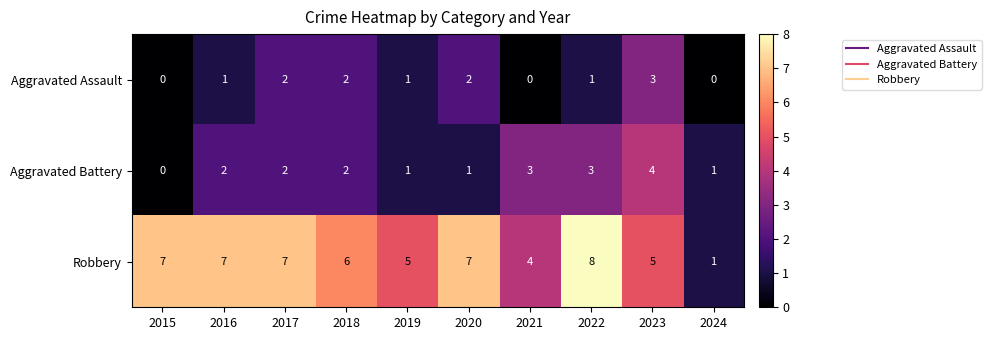

Reading left to right, list all the values displayed in this chart.

Aggravated Assault: 0	1	2	2	1	2	0	1	3	0
Aggravated Battery: 0	2	2	2	1	1	3	3	4	1
Robbery: 7	7	7	6	5	7	4	8	5	1